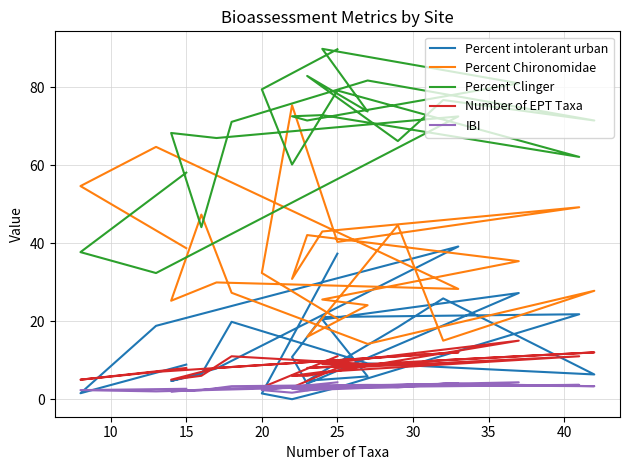

Is the value of Percent intolerant urban at 13 greater than the value of Percent Chironomidae at 17?

No